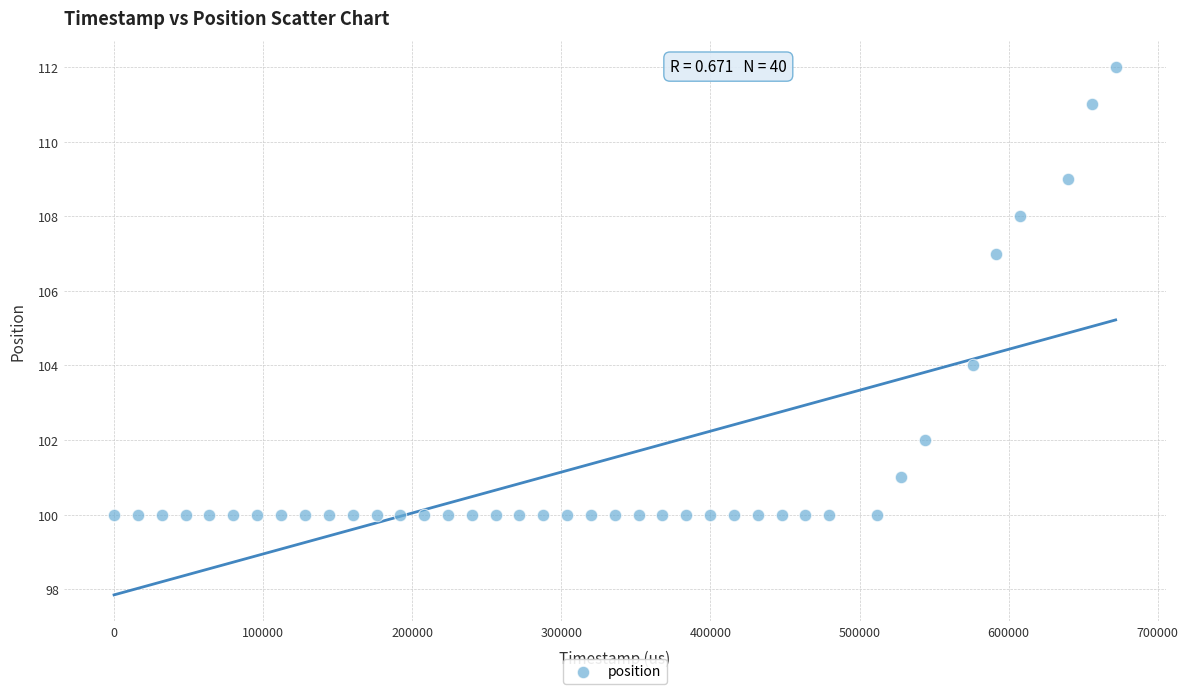

What Y value in the scatter plot is closest to 106?

107